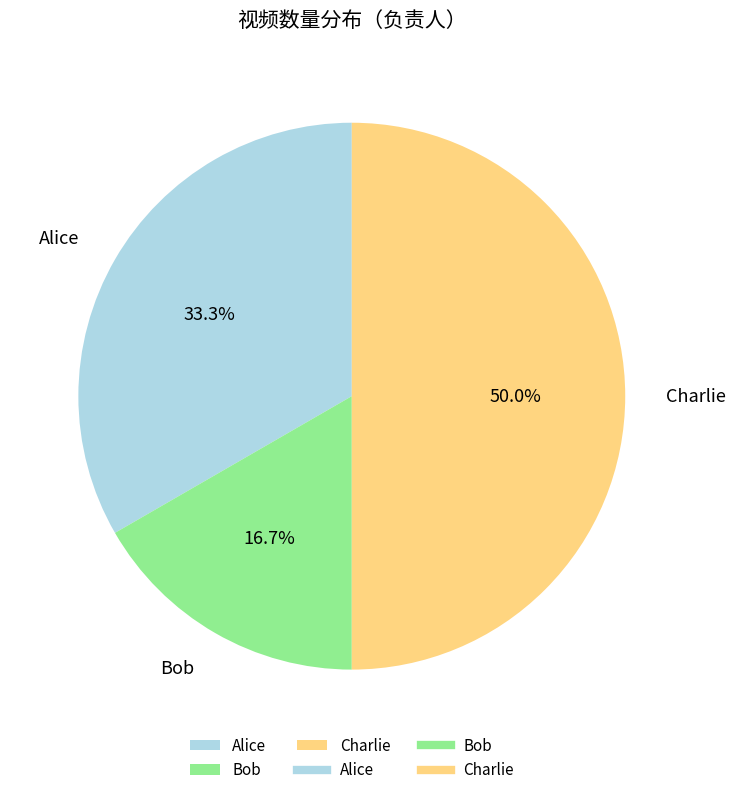

Is Bob the majority of the pie?

No